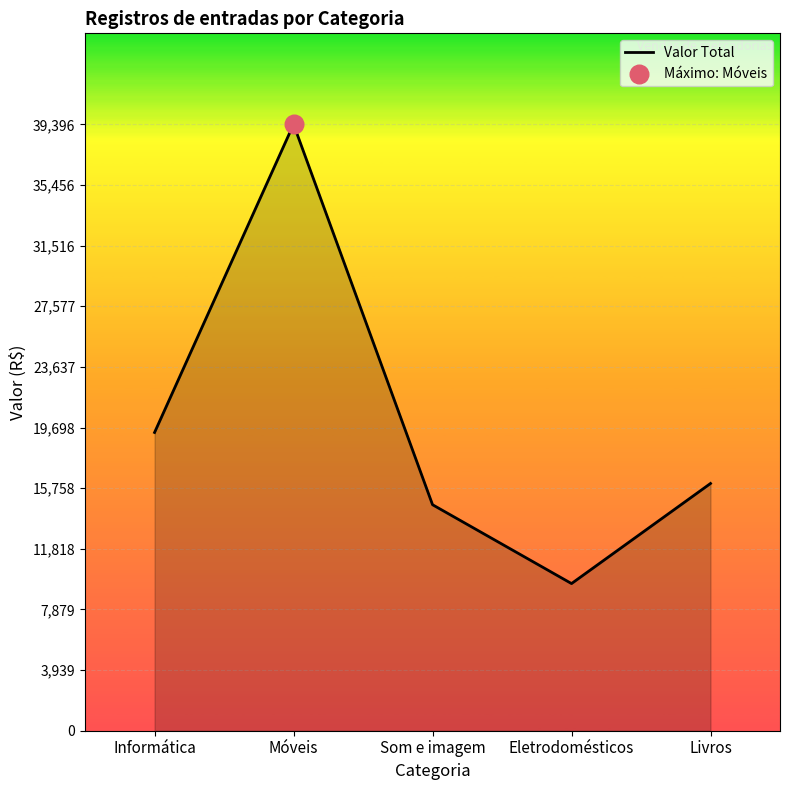

Approximately how many times larger is the value at Informática compared to Som e imagem?

1.3